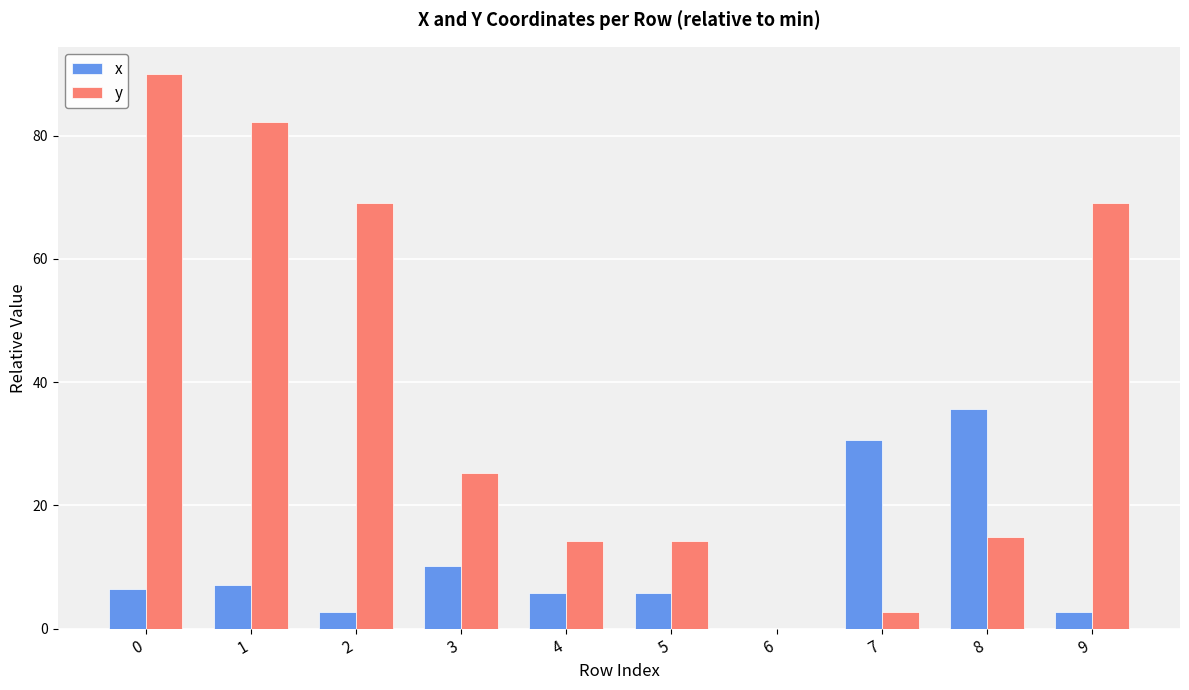

The value of x at 8 is 63.1. True or false?

False